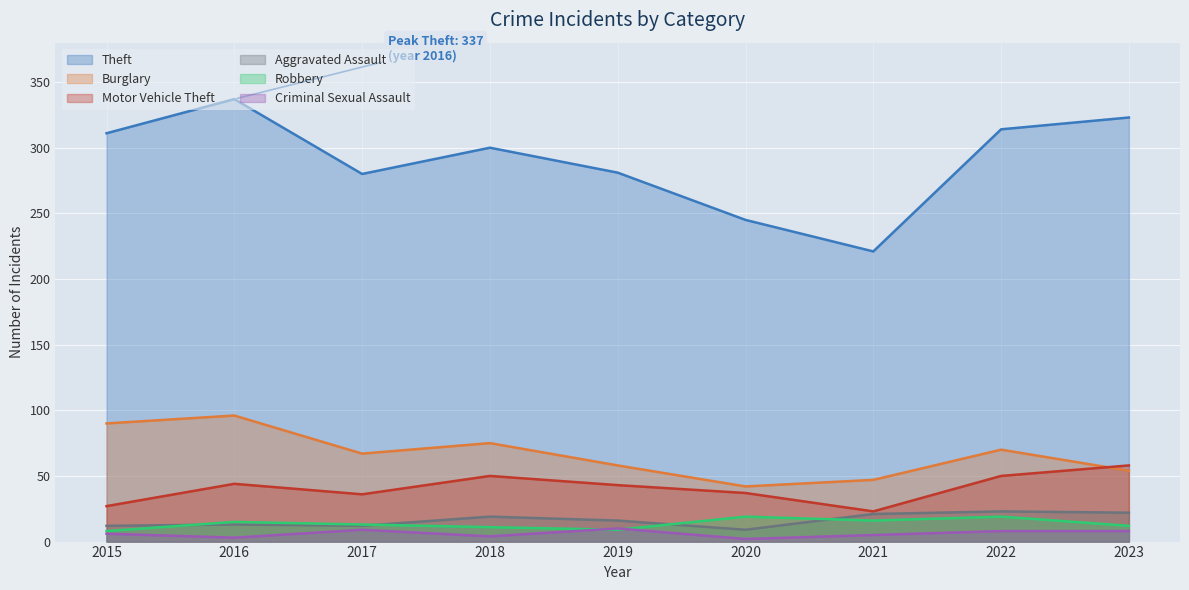

What is the lowest value of the Burglary series?

42